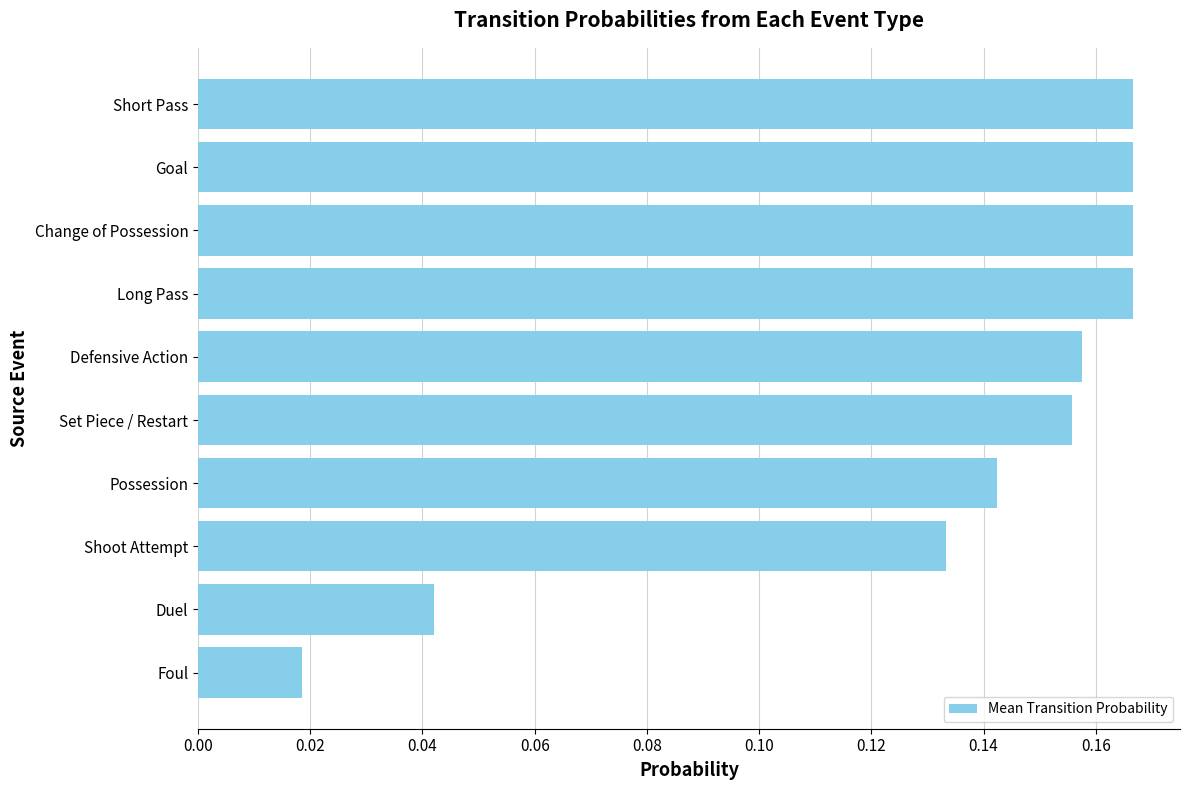

Between Set Piece / Restart and Foul, which is larger?

Set Piece / Restart